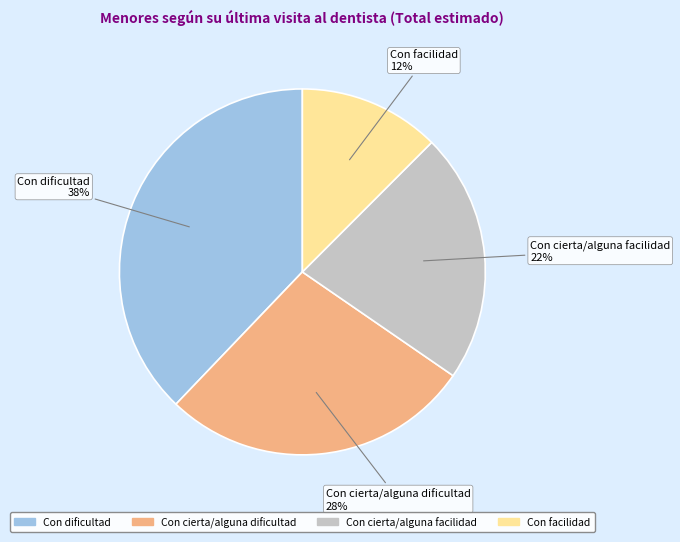

True or false: Con facilidad accounts for 20% of the total.

False